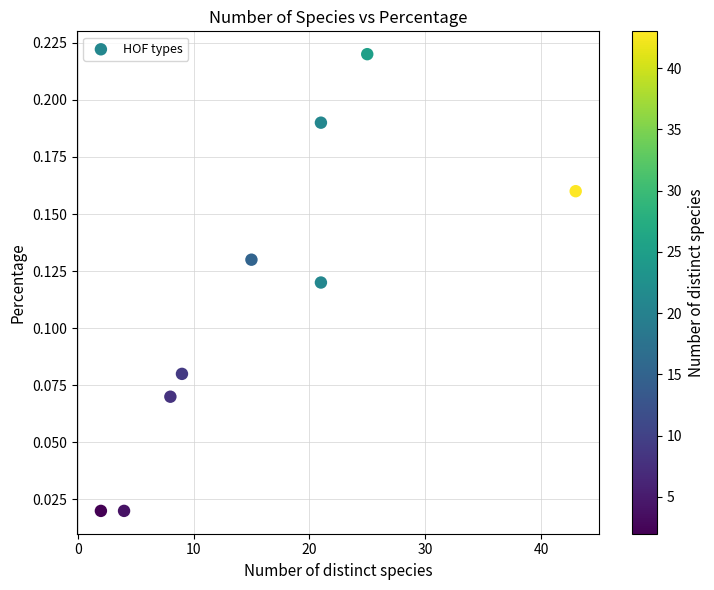

What is the range of X values (max minus min)?

41.0